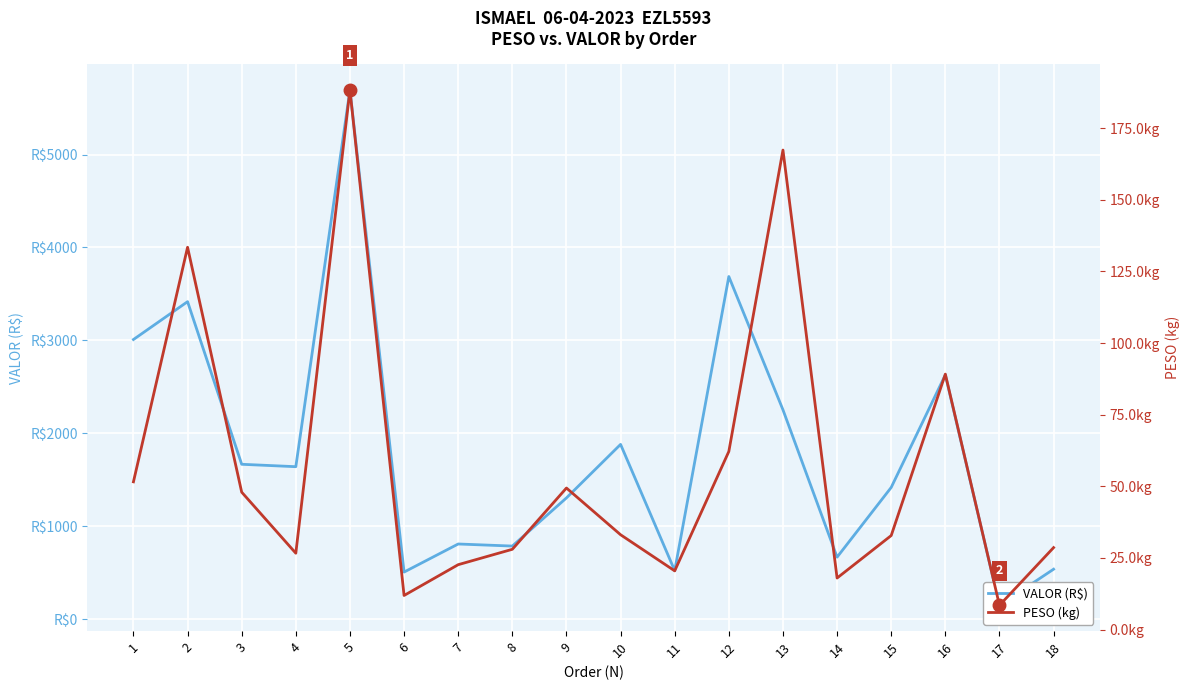

How many series are shown in this chart?

2